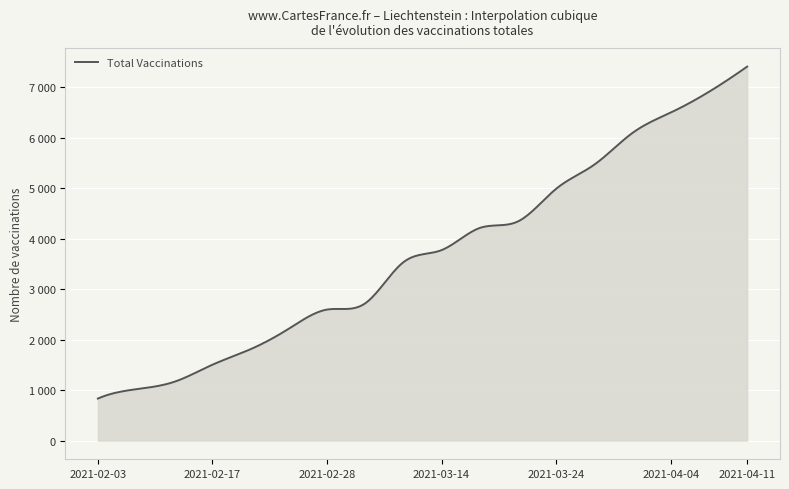

Rank the categories by value from lowest to highest.

2021-02-03, 2021-02-10, 2021-02-14, 2021-02-17, 2021-02-21, 2021-02-24, 2021-02-28, 2021-03-03, 2021-03-07, 2021-03-14, 2021-03-17, 2021-03-21, 2021-03-24, 2021-03-28, 2021-04-01, 2021-04-04, 2021-04-07, 2021-04-11